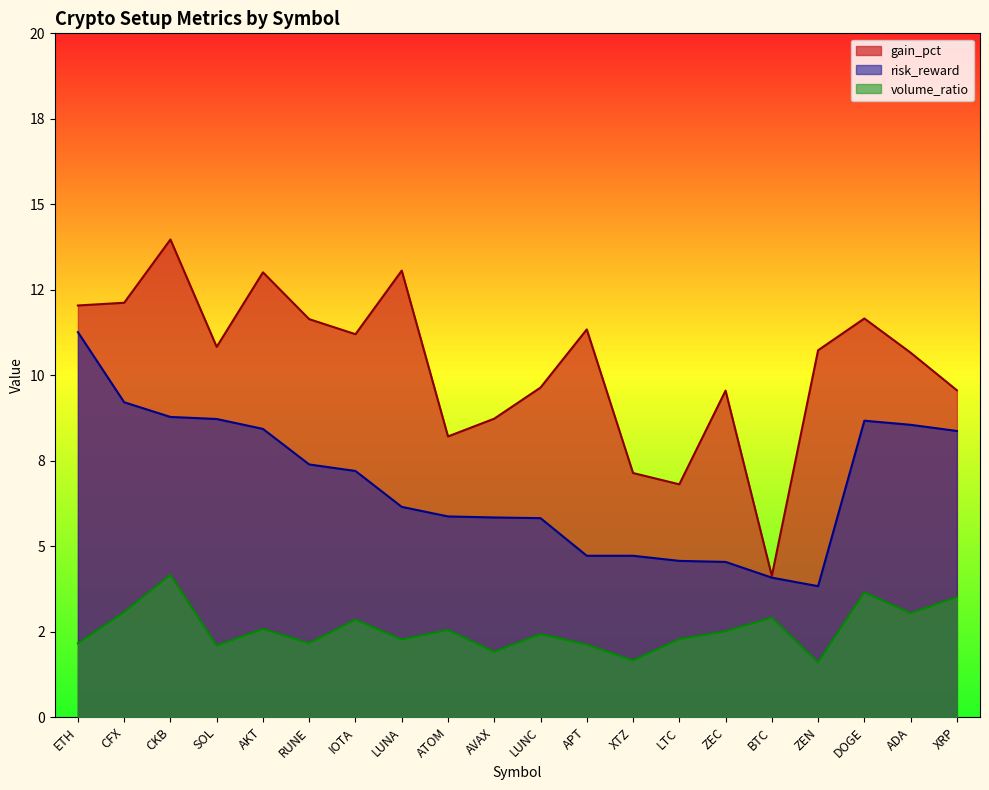

At which label does gain_pct reach its minimum?

BTC